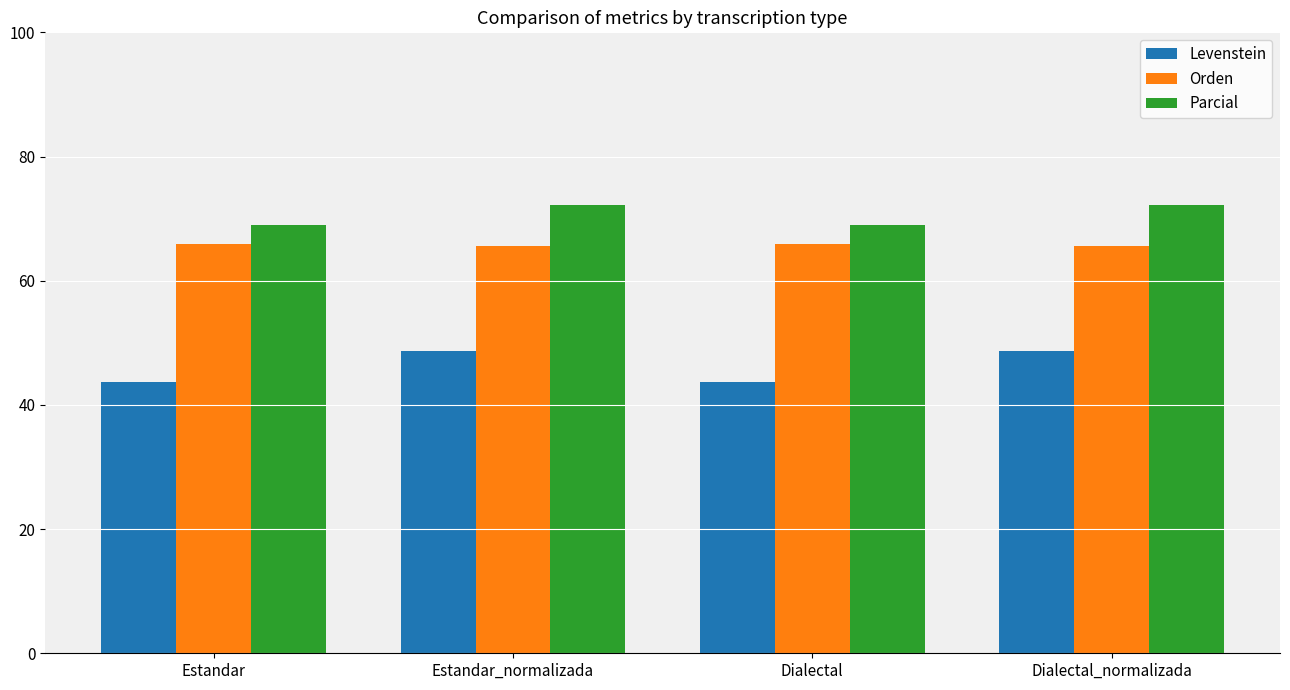

How many groups of bars are there?

4